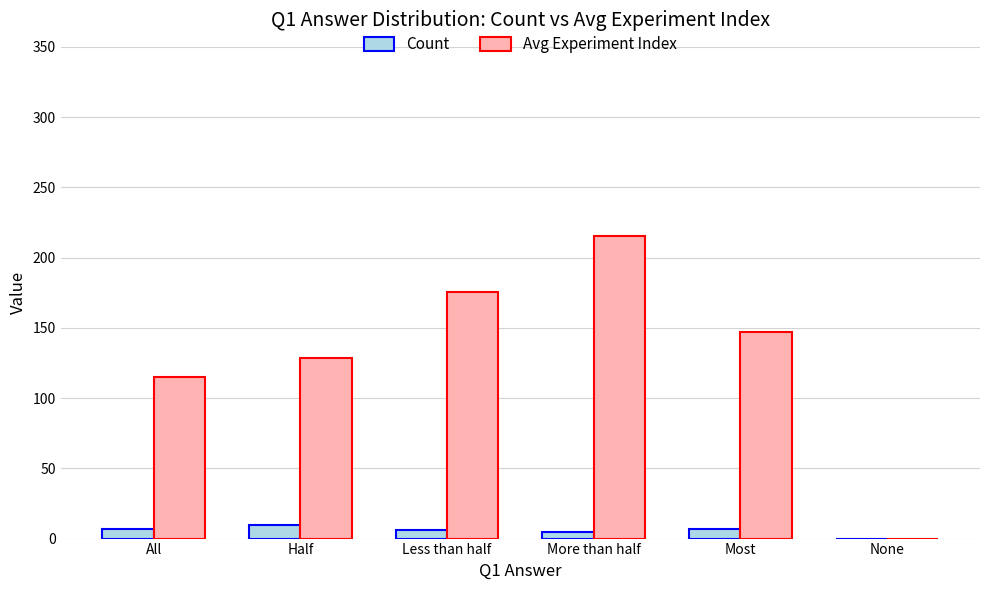

The Avg Experiment Index series shows 77.5 at All. True or false?

False